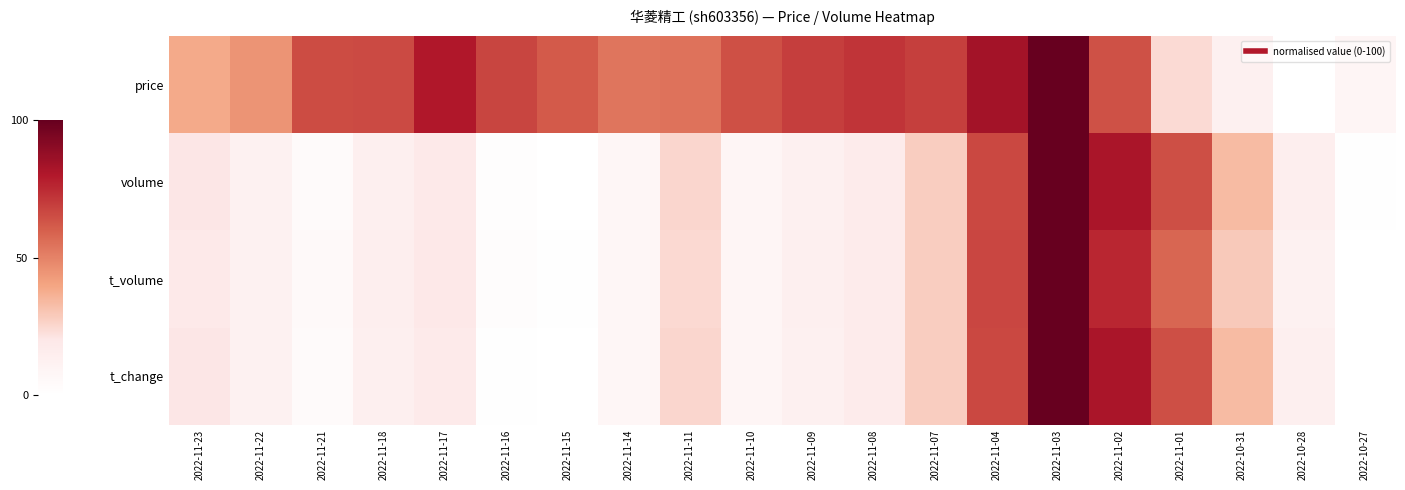

At which category is the sum across all series the highest?

2022-11-03